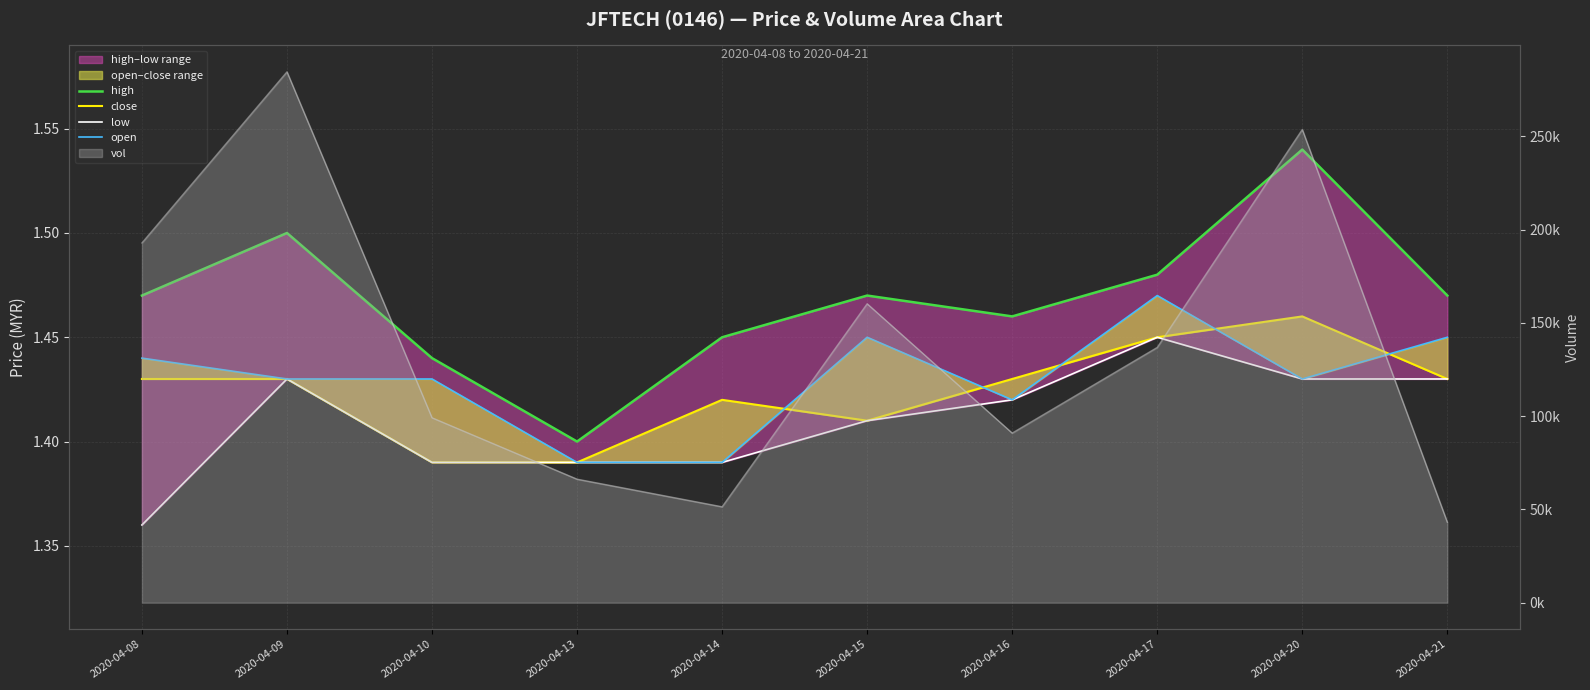

True or false: open has a value of 2.1 at 2020-04-20.

False